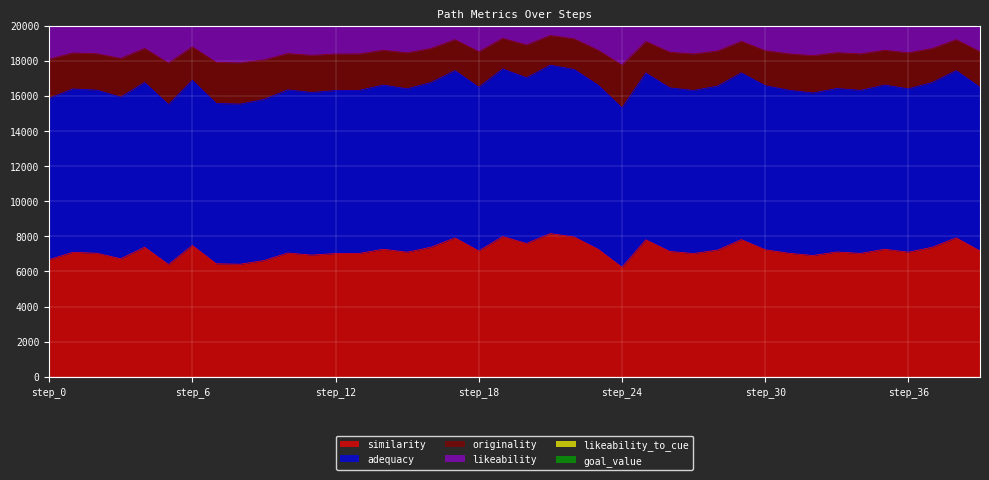

What is the approximate value of likeability_to_cue at 29?

31035.0